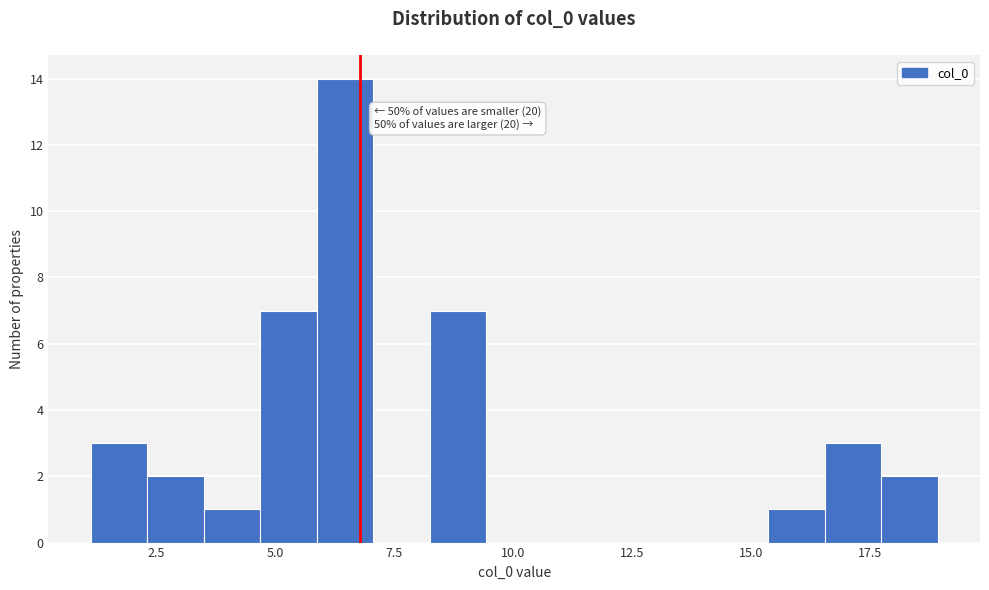

Around what value on the x-axis is the tallest bar? Give the approximate position of its centre, as read against the axis.

6.5